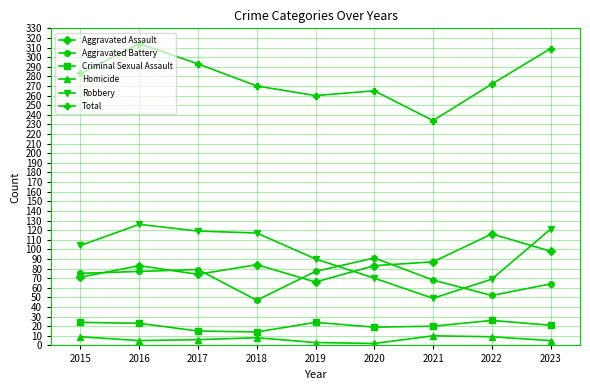

True or false: Criminal Sexual Assault has more than 0 interior local peaks.

True